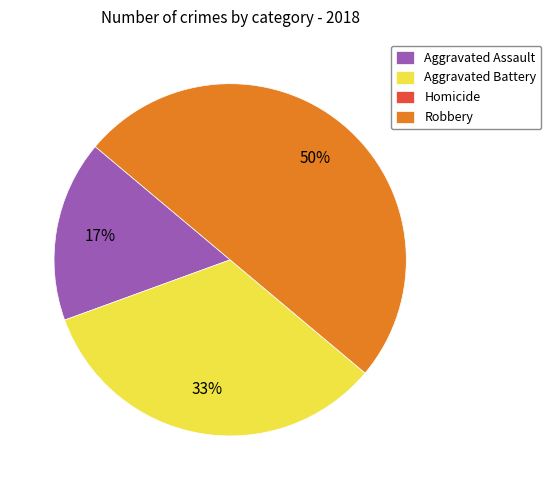

Does Aggravated Battery account for over 50% of the chart?

No